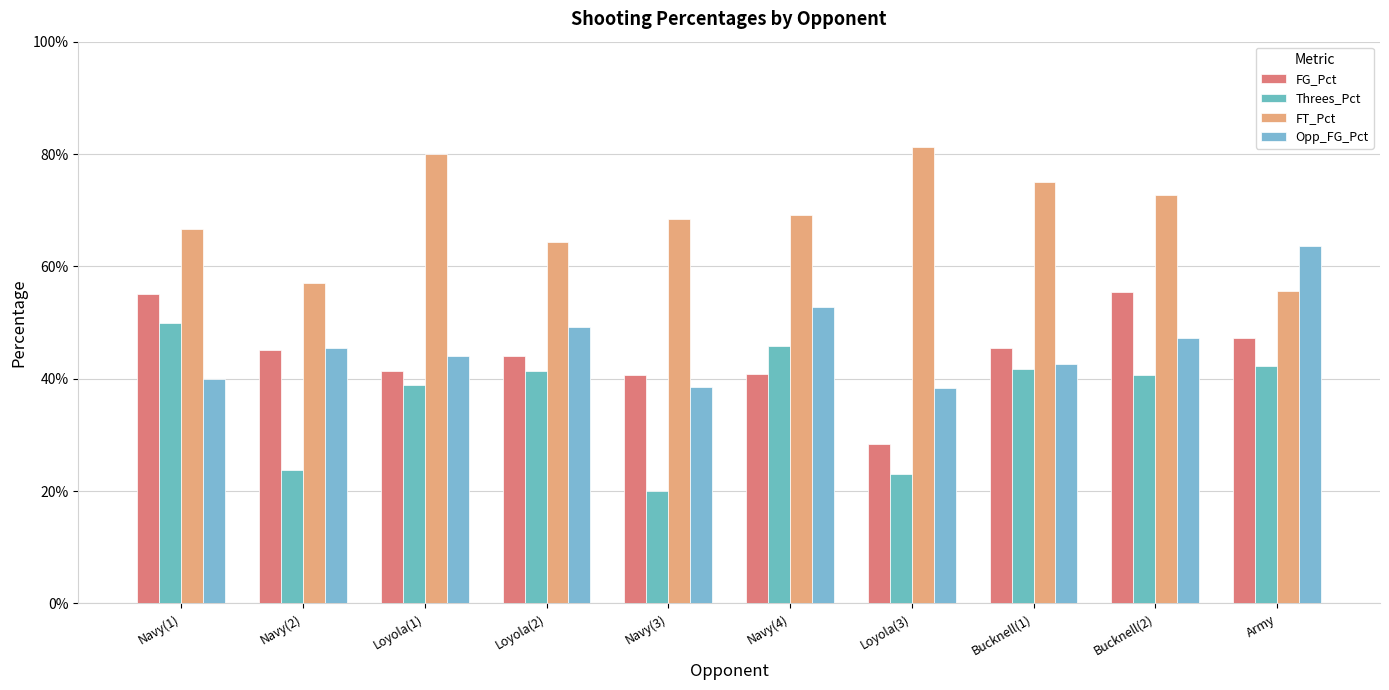

What is the label of the 2nd bar from the right?

Bucknell(2)